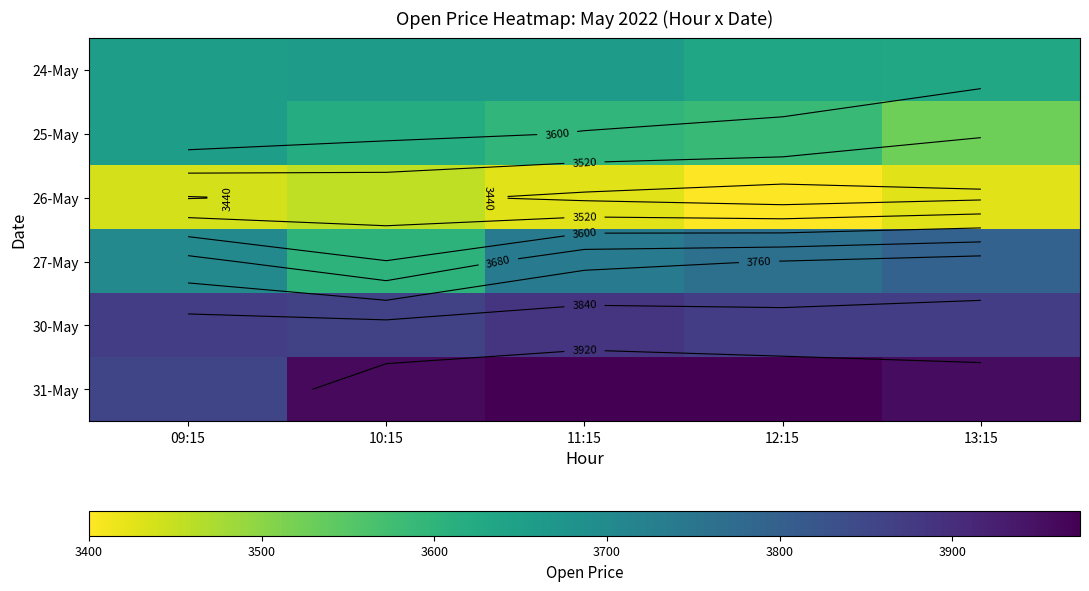

List the series in order of their peak value, lowest first.

26-May, 25-May, 24-May, 27-May, 30-May, 31-May